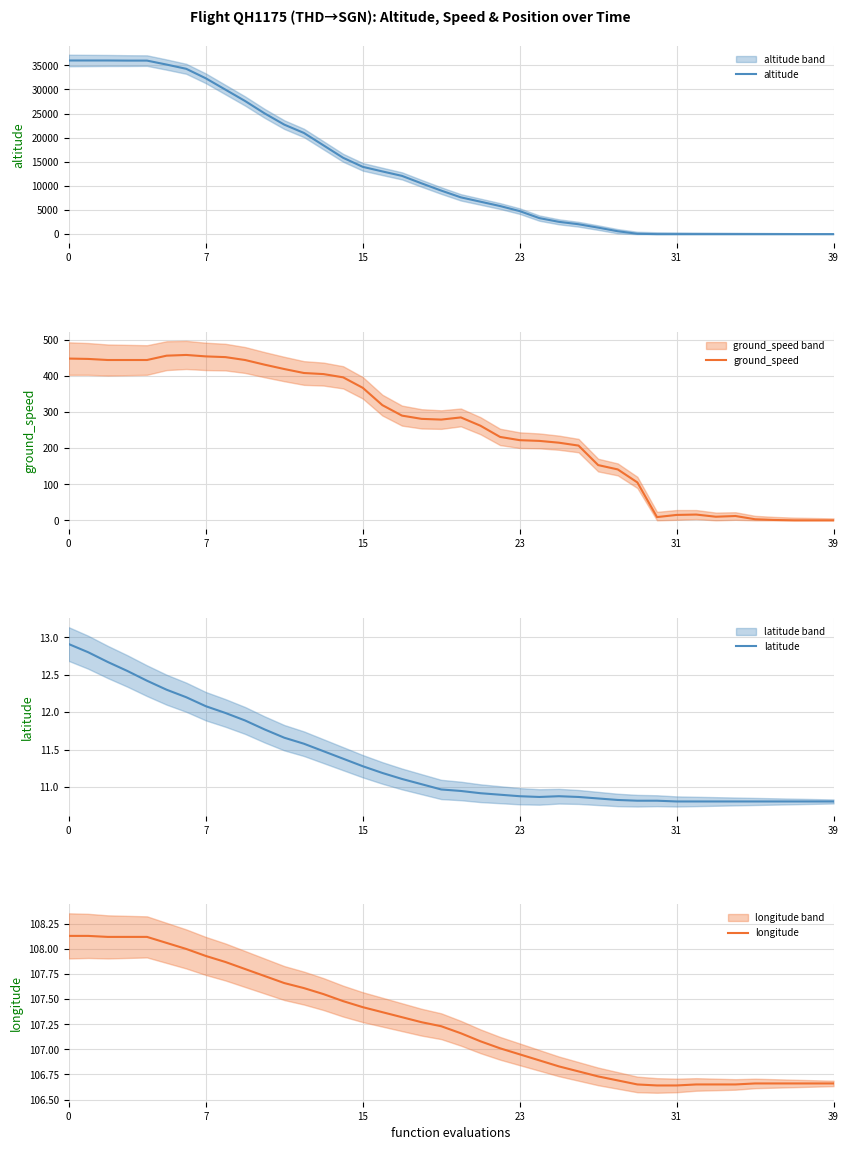

True or false: longitude and latitude intersect in this chart.

False